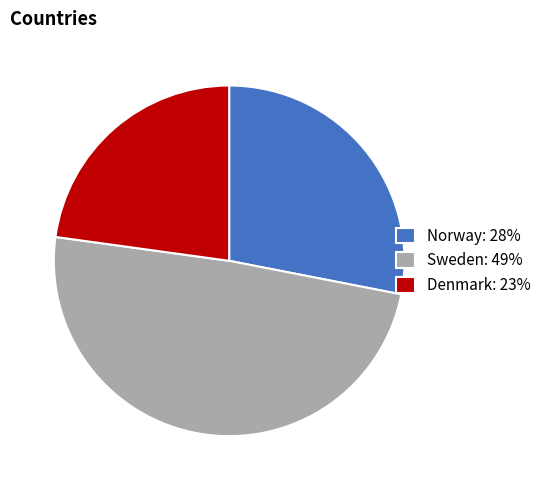

How many segments does this pie chart have?

3